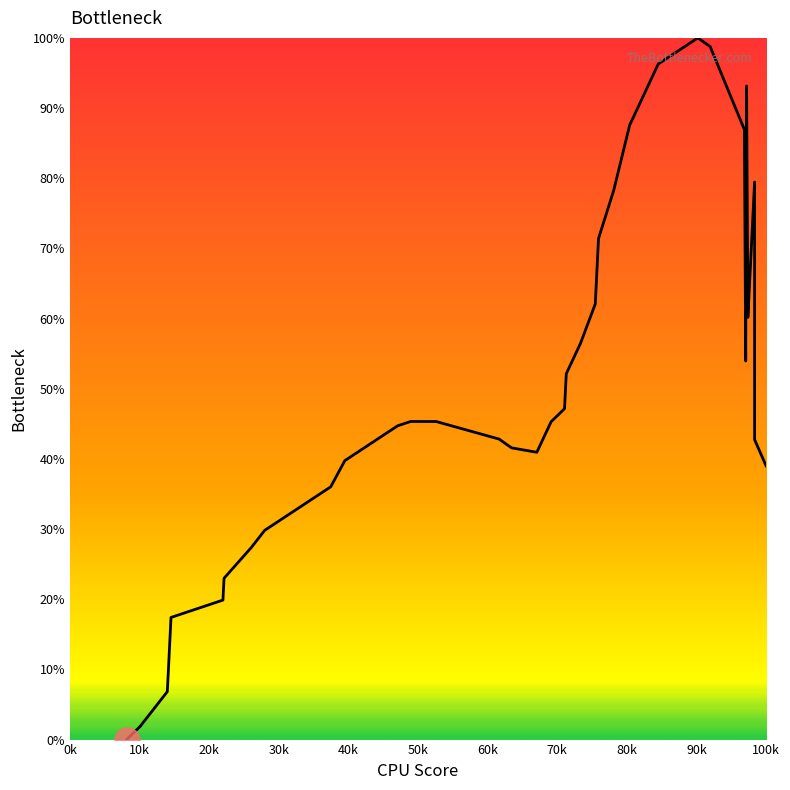

What is the difference between the maximum and minimum values?

100.0